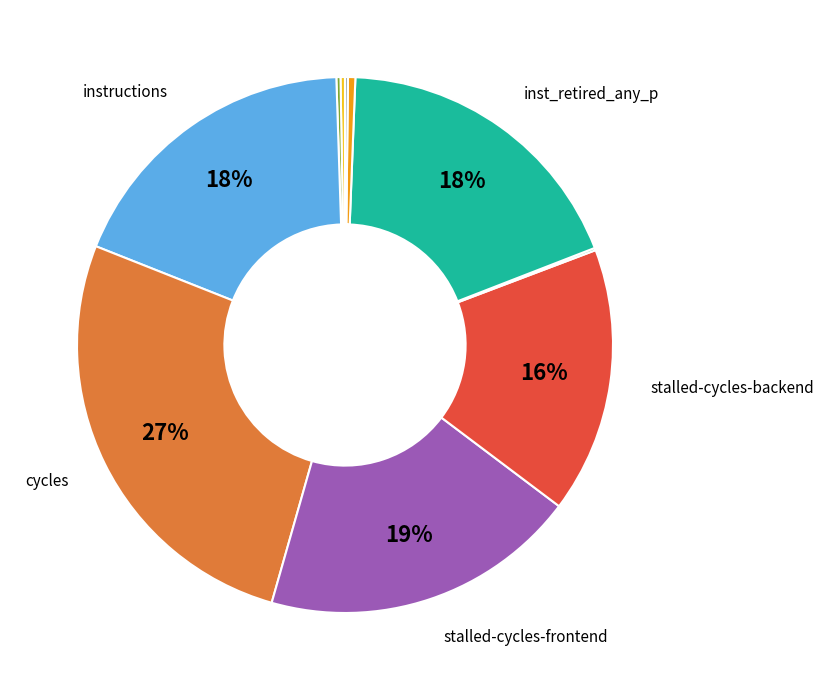

Does any single category account for the majority?

No